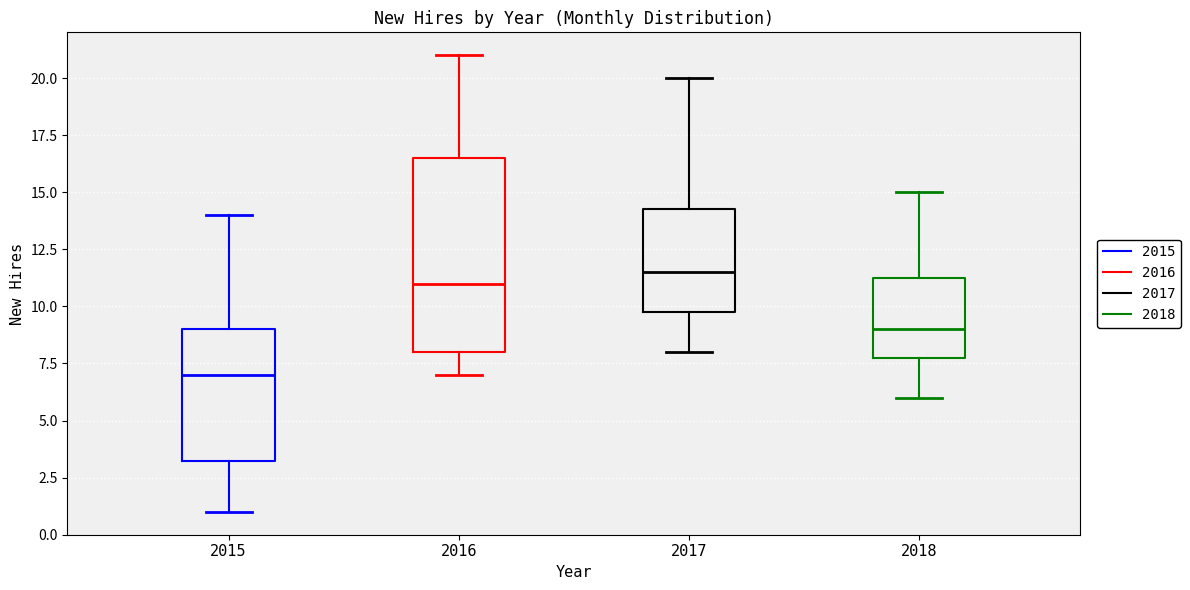

Reading left to right, read every box against the y-axis: the position of its median line, the range the box covers, and the ends of its whiskers. The values are not printed on the chart, so give them approximately, as read against the axis.

2015: median 7.0, box 3.5 to 9.0, whiskers 1.0 to 14.0
2016: median 11.0, box 8.0 to 16.5, whiskers 7.0 to 21.0
2017: median 11.5, box 10.0 to 14.5, whiskers 8.0 to 20.0
2018: median 9.0, box 8.0 to 11.5, whiskers 6.0 to 15.0